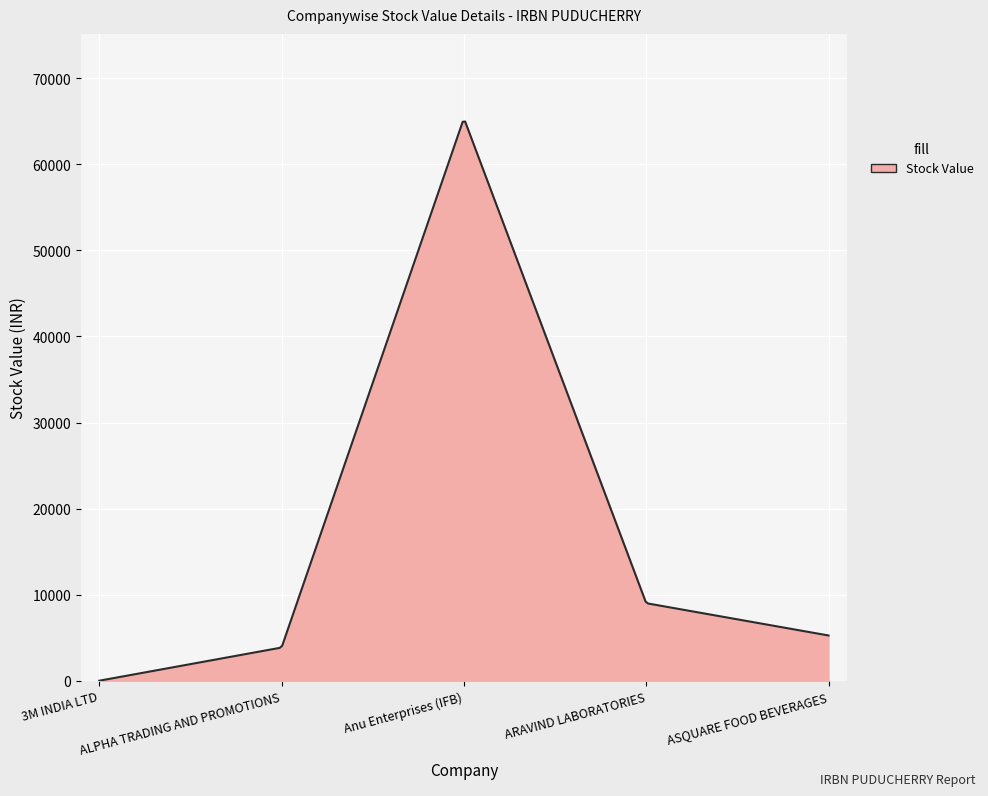

Does the chart display data point markers on the line(s)?

No